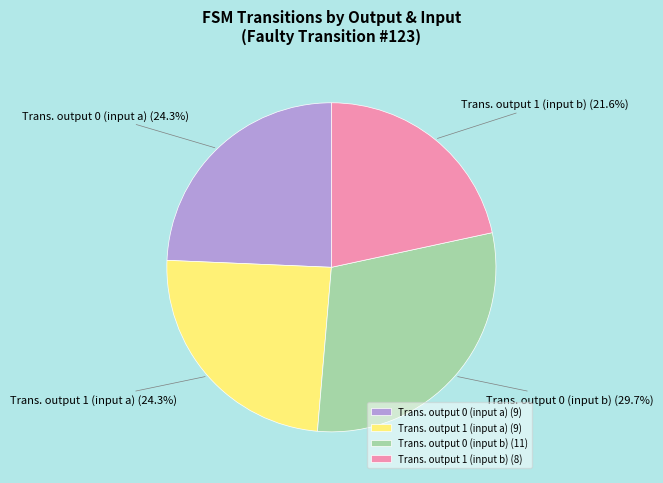

Is there a majority slice in this chart?

No